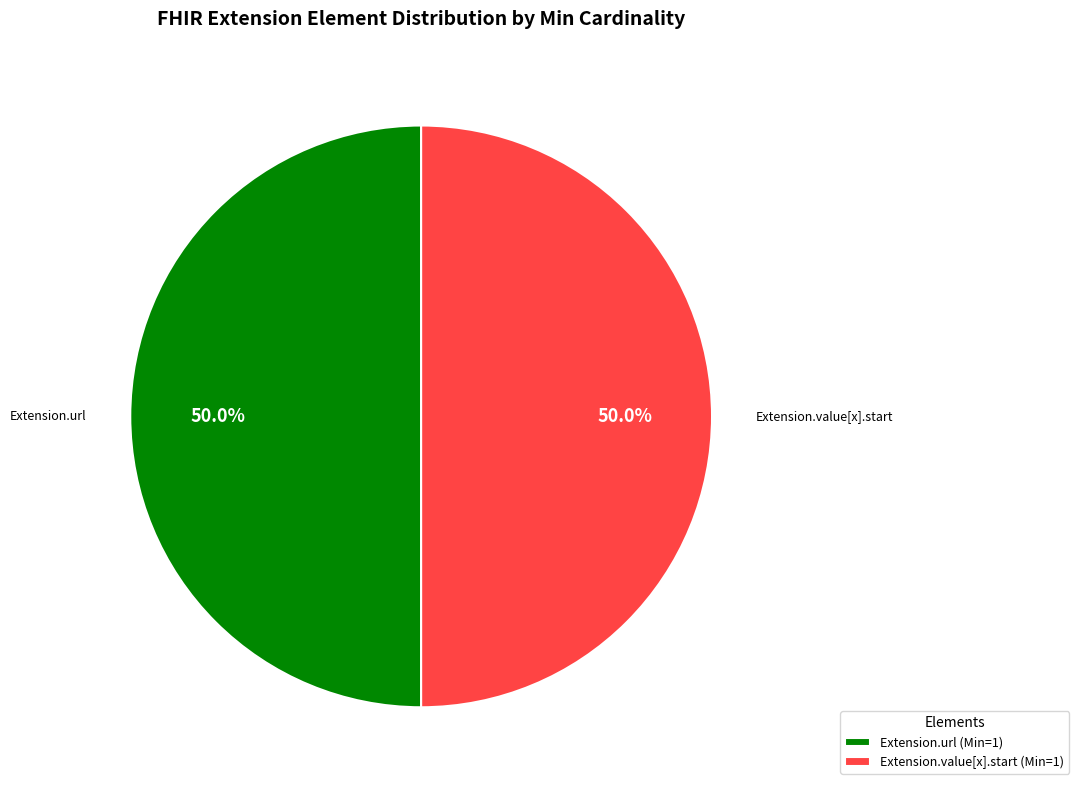

Combined, what portion of the pie is Extension.url and Extension.value[x].start?

100.0%